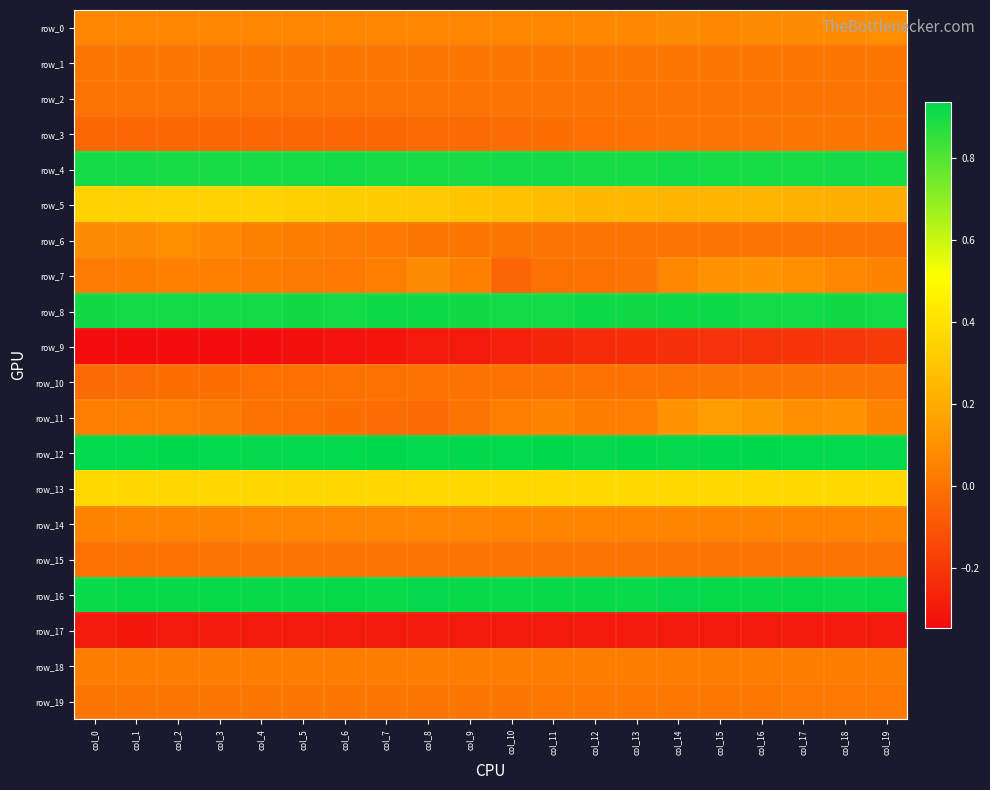

Rank the categories by row_14 value from lowest to highest.

col_0, col_2, col_1, col_19, col_17, col_18, col_16, col_14, col_3, col_15, col_13, col_10, col_12, col_11, col_9, col_8, col_4, col_7, col_5, col_6